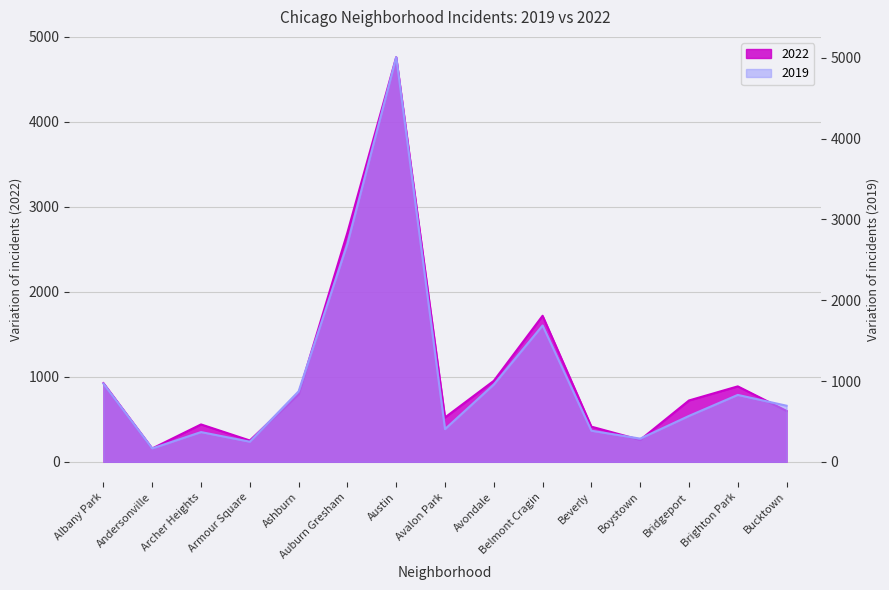

Read the 2022 value at Belmont Cragin, to the nearest 100.

1700